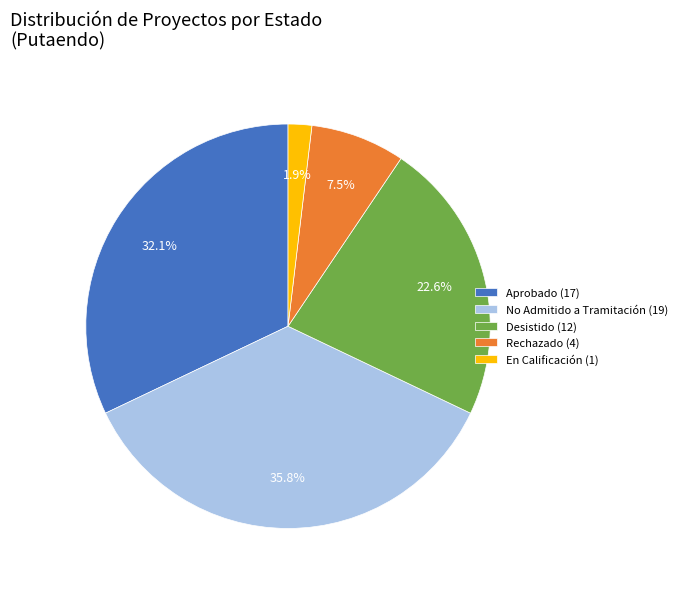

What percentage is NOT represented by Aprobado (17)?

67.9%